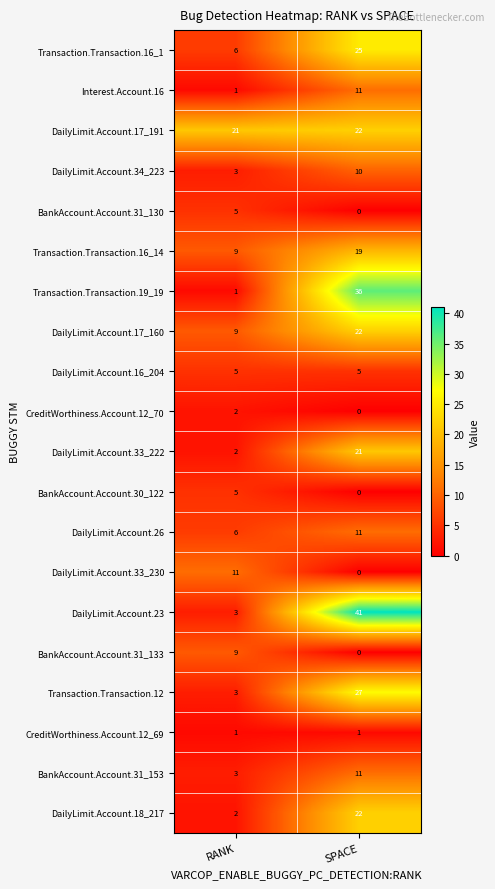

At which category is the sum across all series the highest?

SPACE